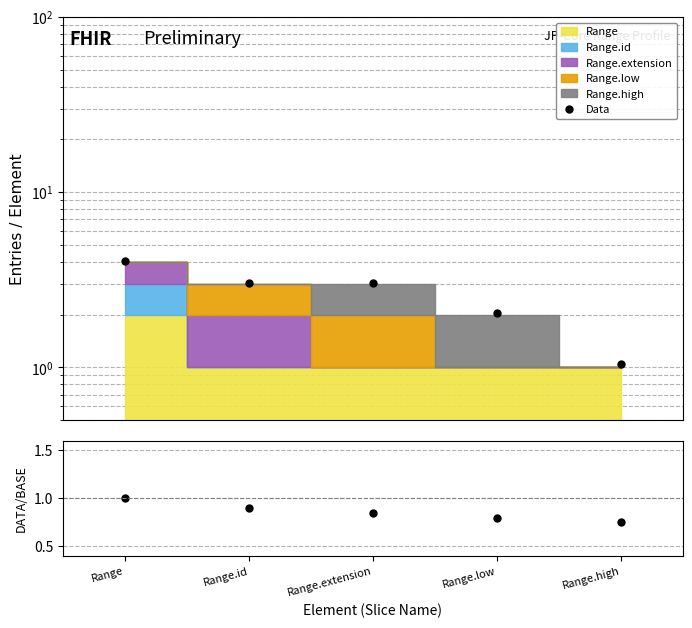

How many lines are shown in the chart?

2